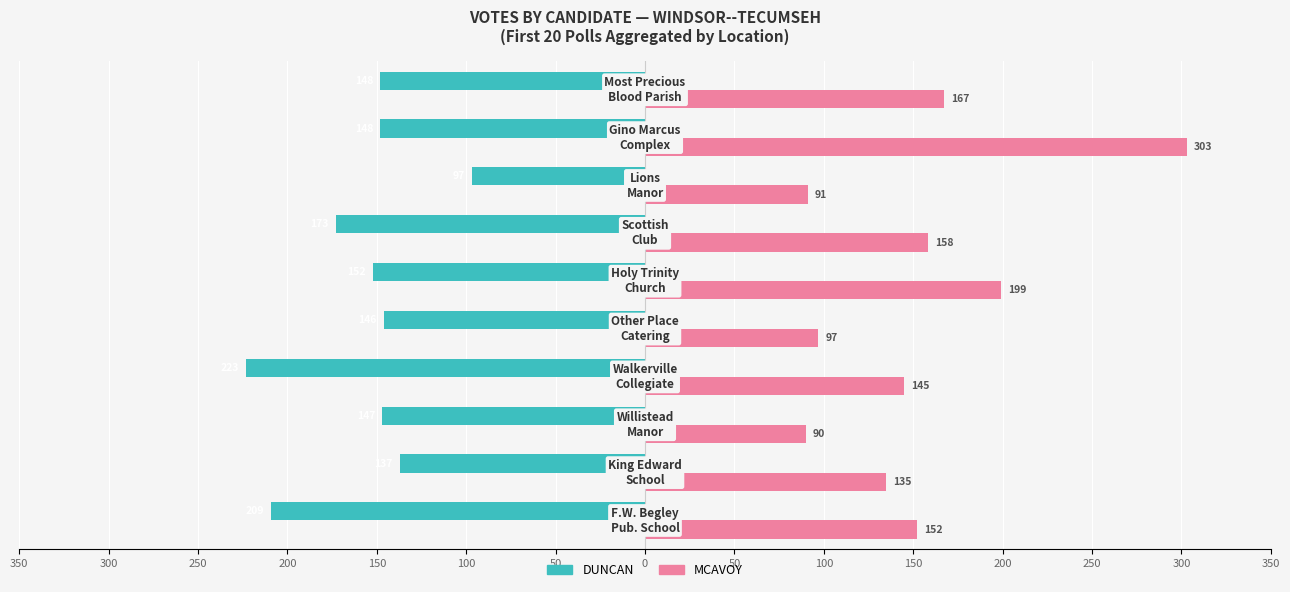

At how many categories does at least one series exceed 282?

1